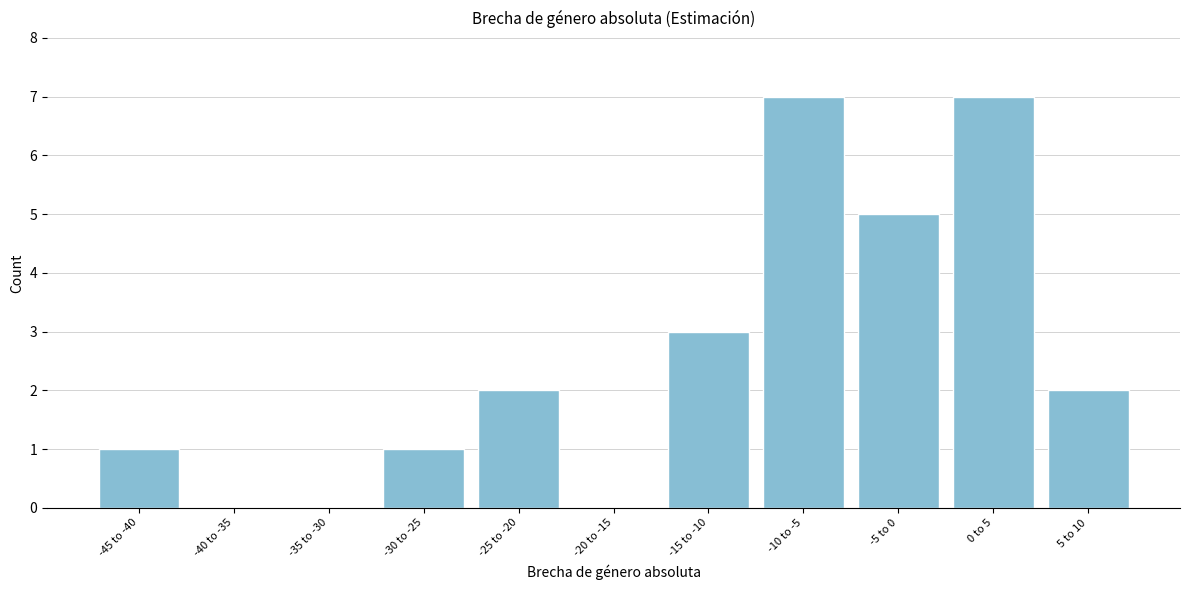

Reading left to right, what are all the values shown in this chart?

-45 to -40=1	-40 to -35=0	-35 to -30=0	-30 to -25=1	-25 to -20=2	-20 to -15=0	-15 to -10=3	-10 to -5=7	-5 to 0=5	0 to 5=7	5 to 10=2